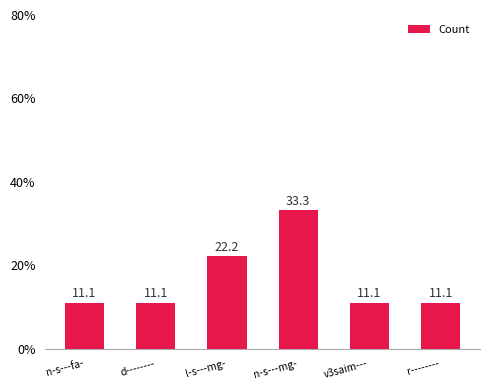

What is the change in value from l-s---mg- to n-s---mg-?

+11.1